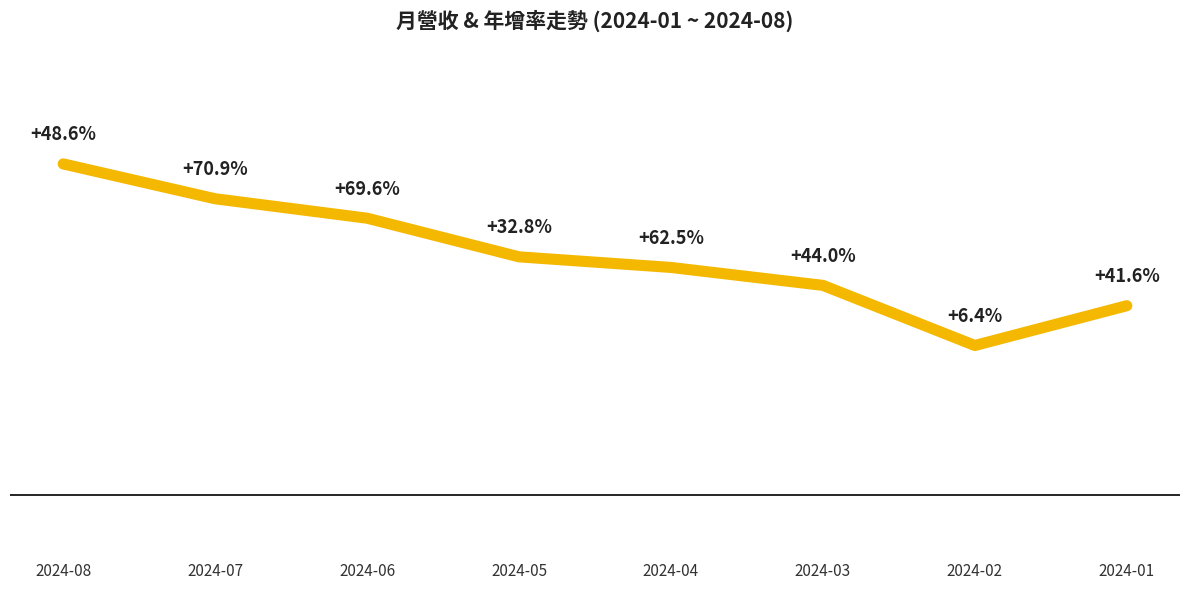

At which category does the chart reach its peak across all series?

2024-08